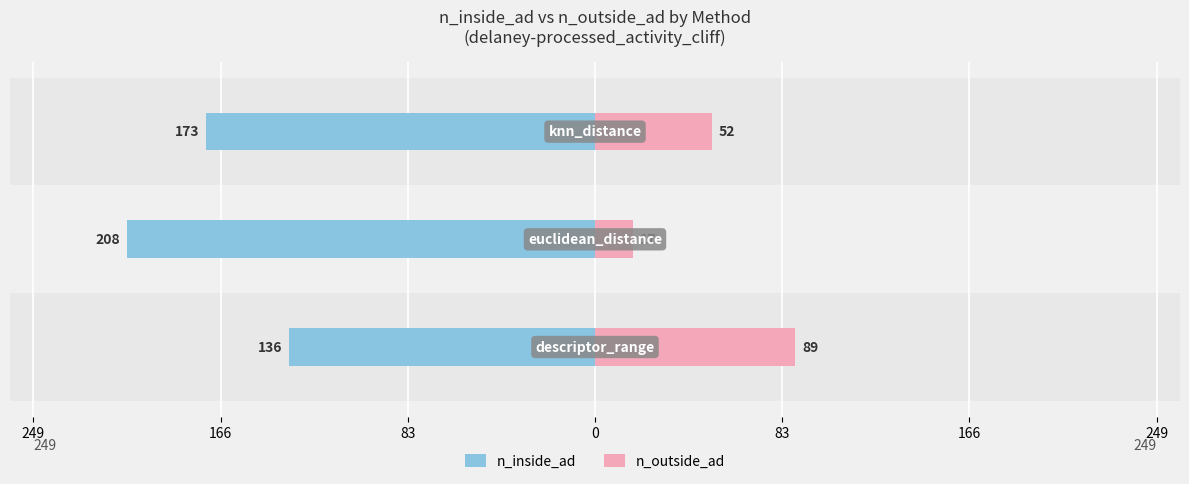

Reading right to left, transcribe all the data shown in this chart.

n_inside_ad: -173	-208	-136
n_outside_ad: 52	17	89